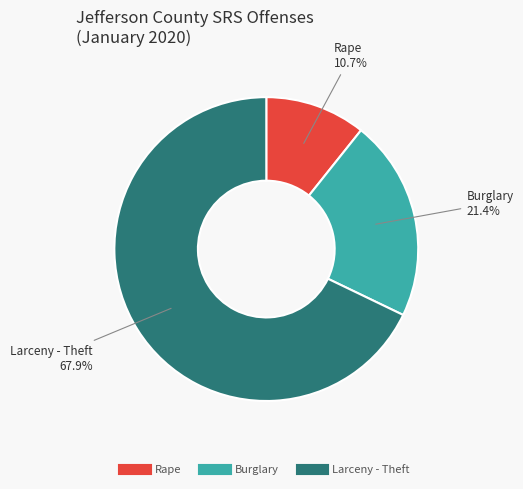

Is there any slice that represents more than half of the pie?

Yes